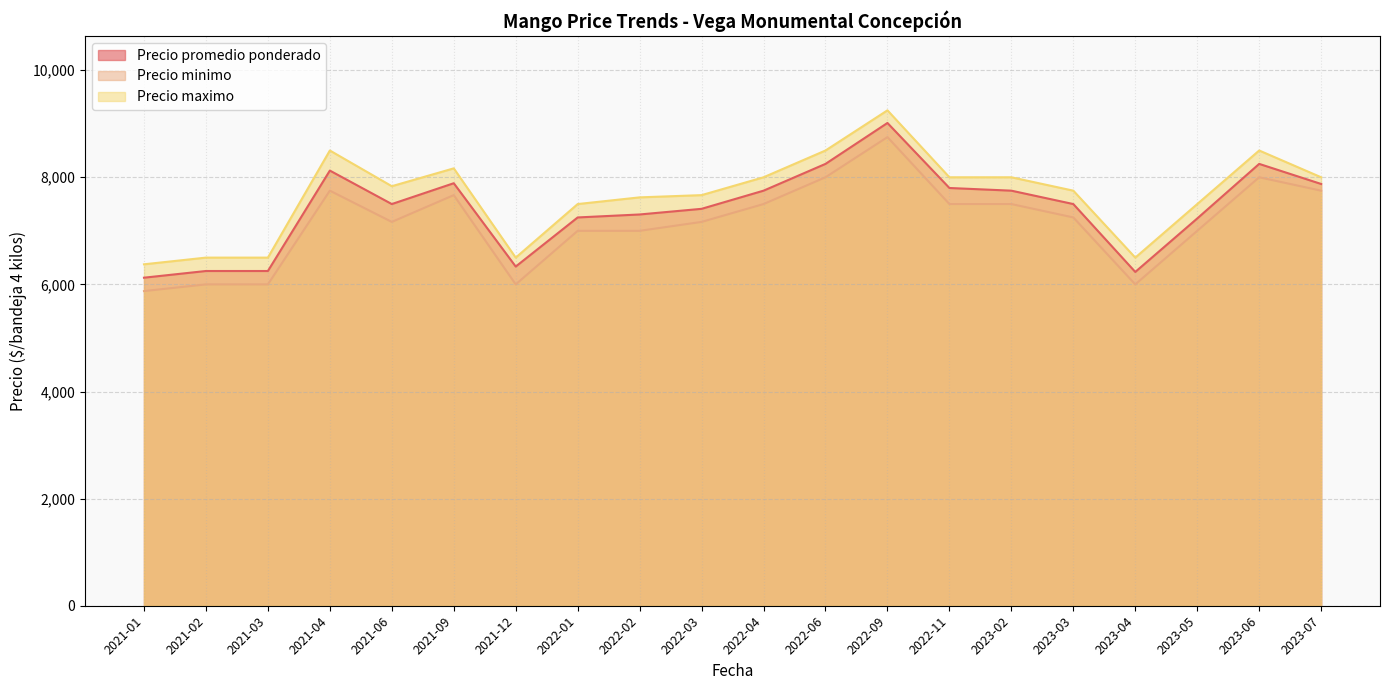

What is the greatest value displayed?

9250.0